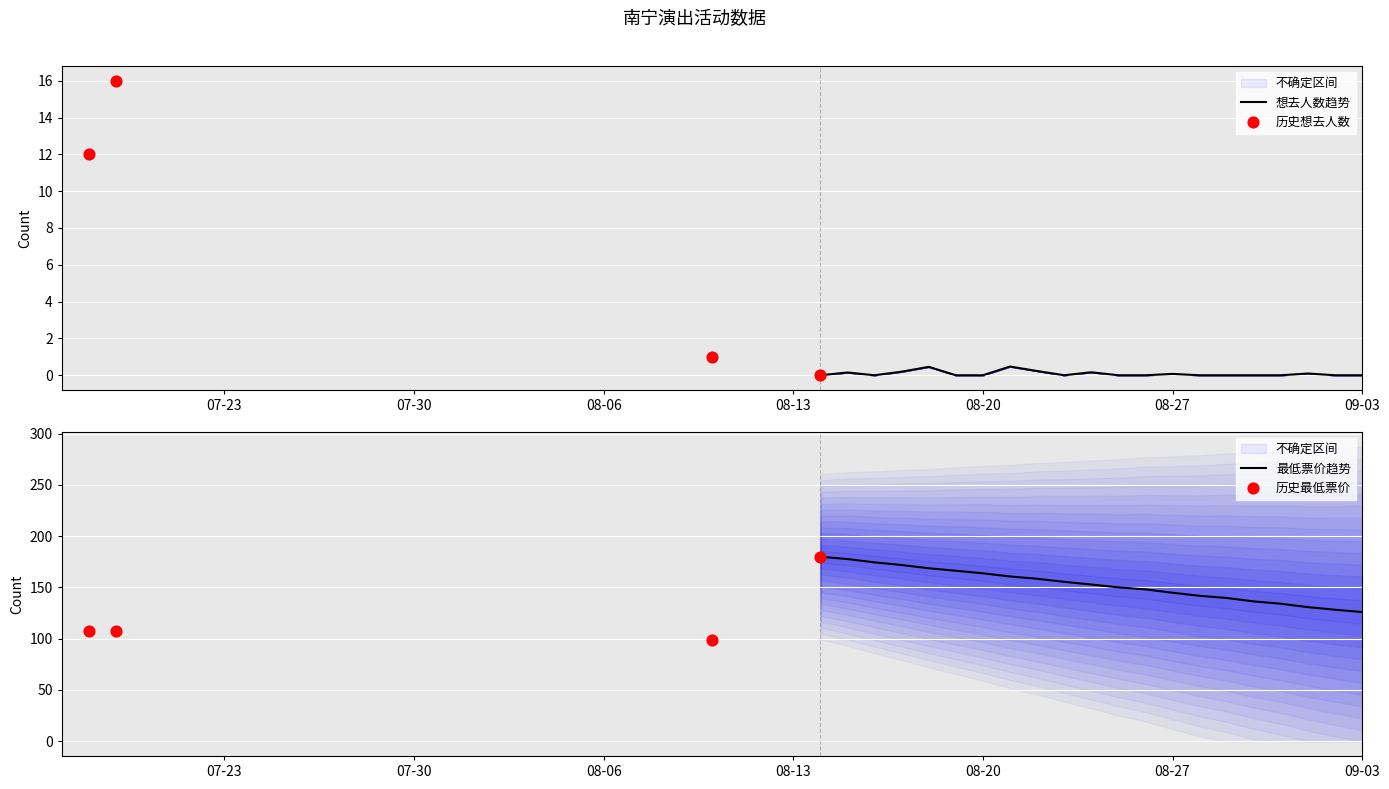

At how many categories does at least one series exceed 116?

1